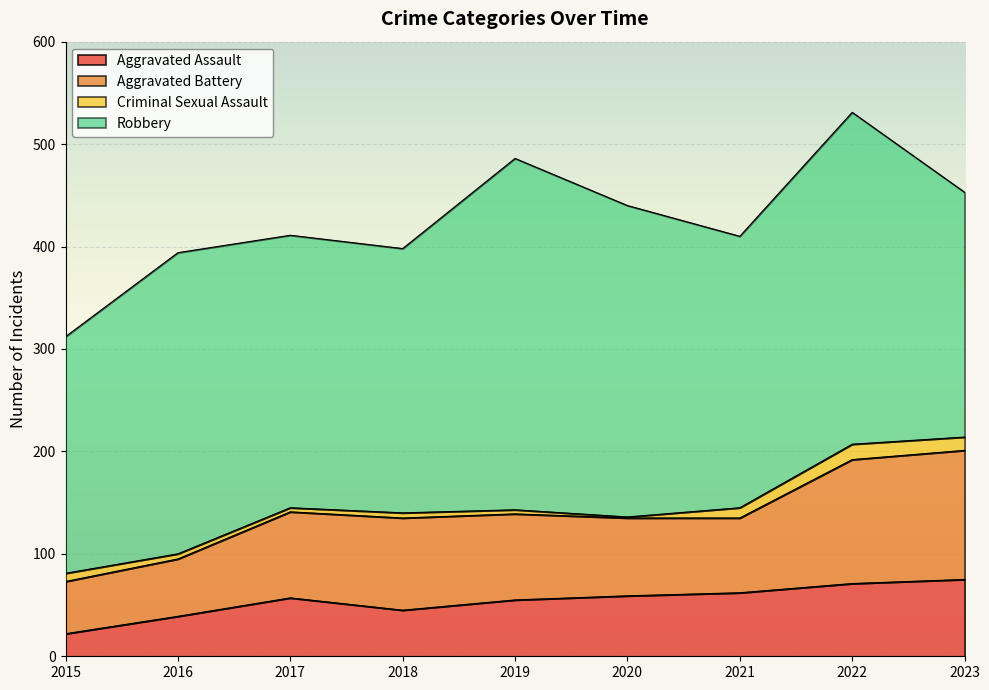

True or false: Aggravated Assault has a value of 62 at 2021.

True